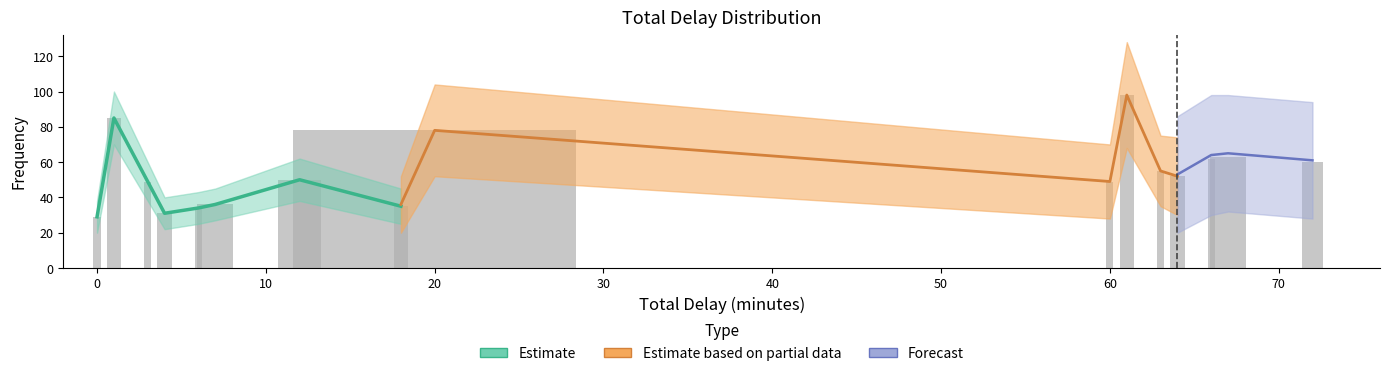

Reading left to right, extract all data points from this chart.

0=29	1=85	3=49	4=31	6=34	7=36	12=50	18=35	20=78	60=49	61=98	63=55	64=52	66=62	67=63	72=60